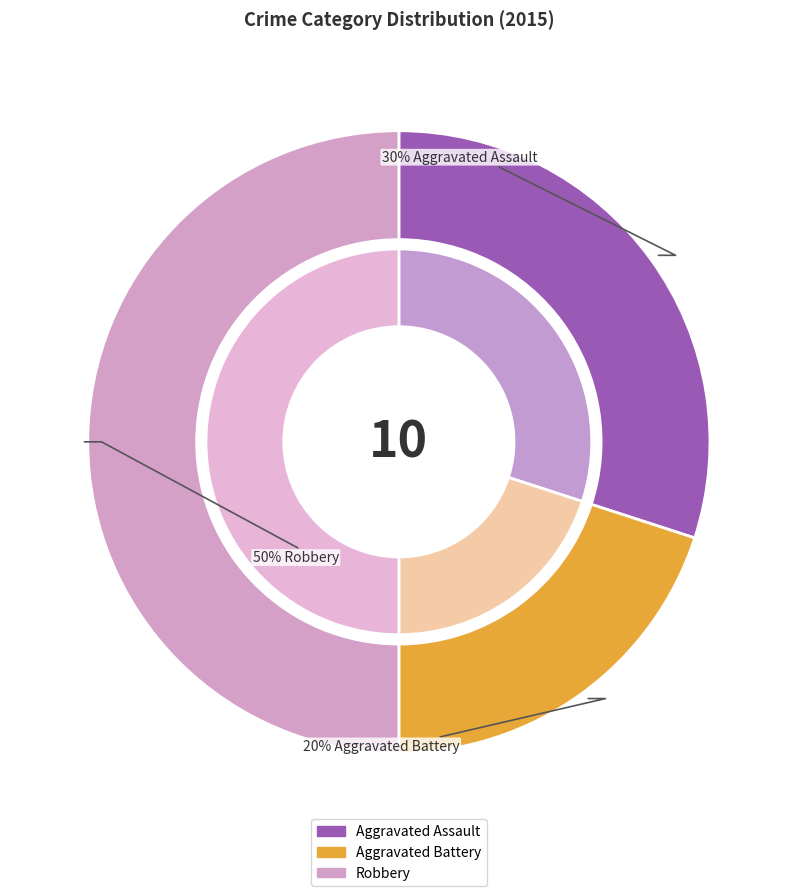

To the nearest percent, what is the average slice percentage?

33%